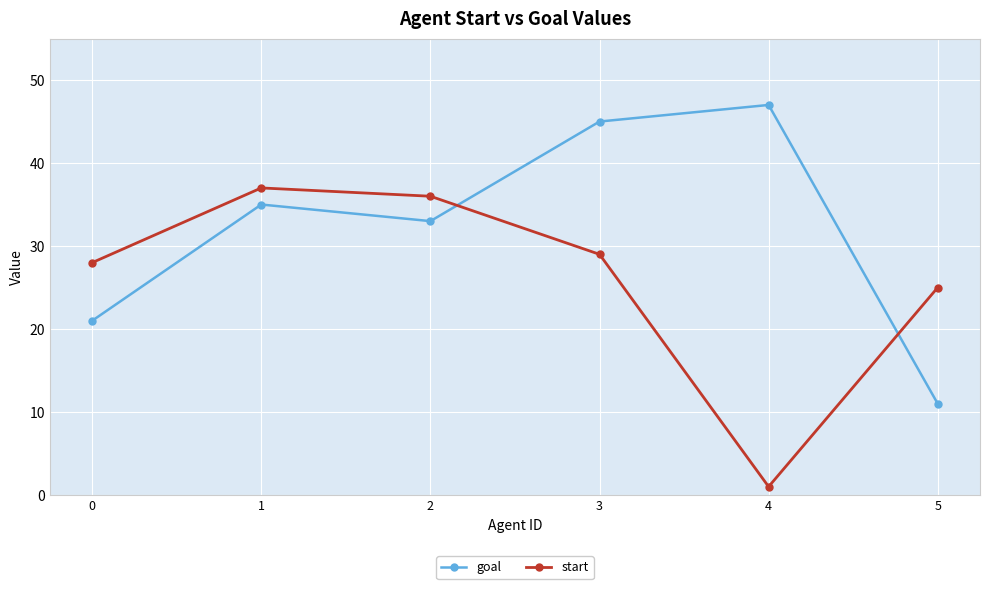

Is the value of goal at 1 greater than the value of start at 4?

Yes